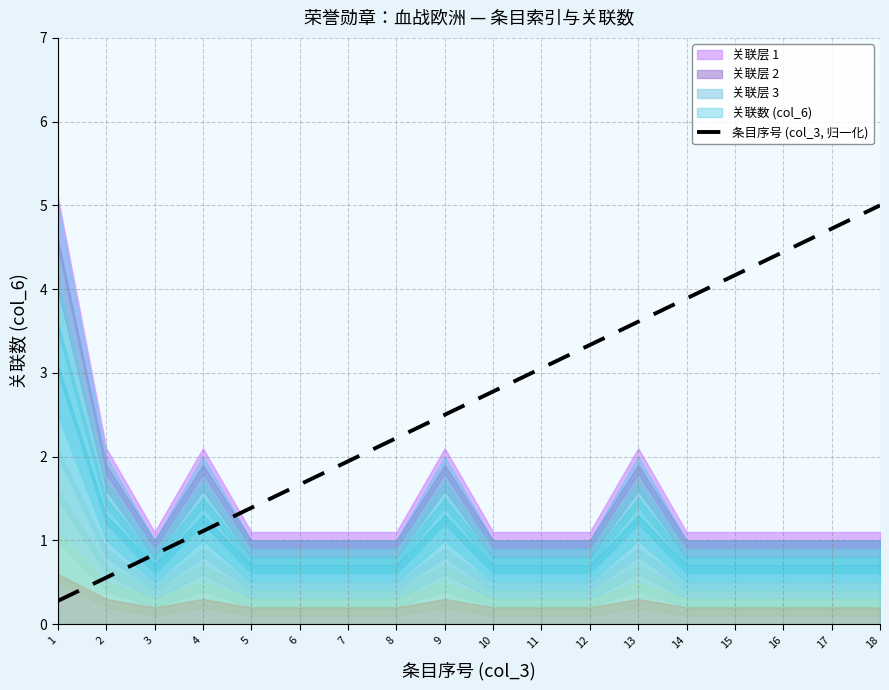

What is the average value?

2.6